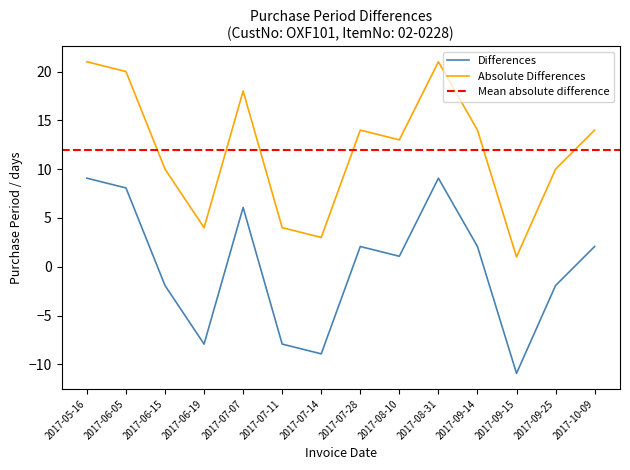

The value of PurchasePeriod at 2017-08-10 is 1.1. True or false?

True